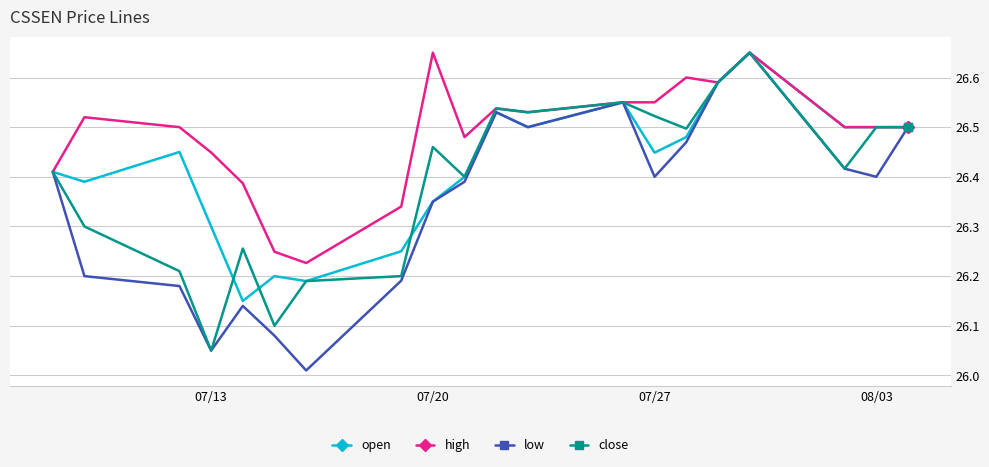

Is this an area chart (filled region under the line)?

No